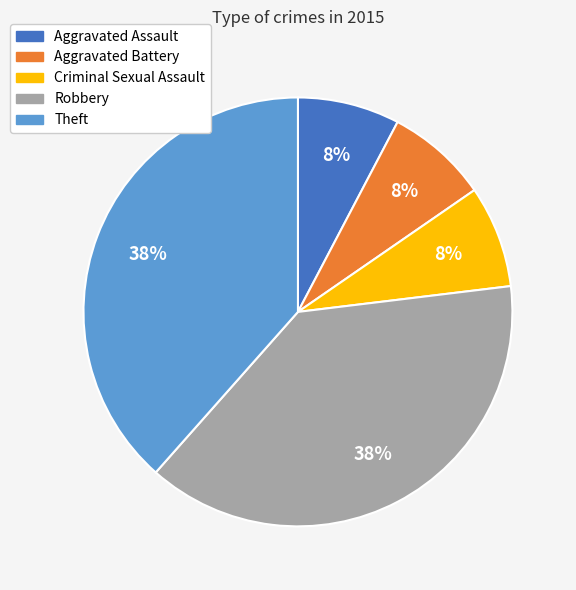

The Robbery slice represents 29% of the pie. True or false?

False